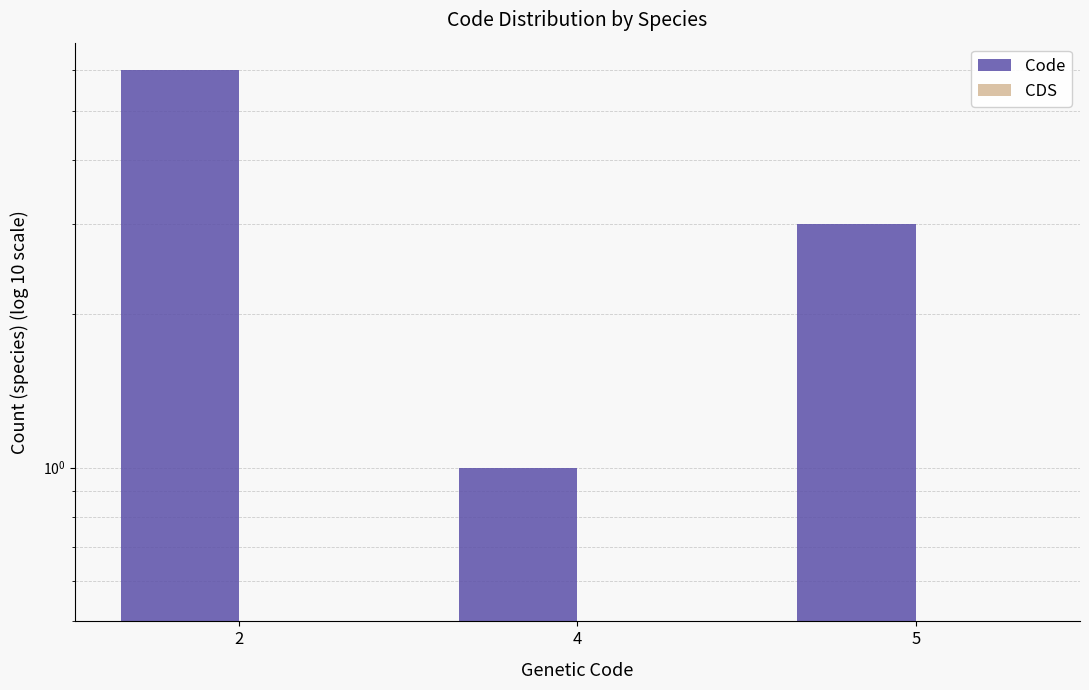

Reading right to left, list all the values displayed in this chart.

Code: 5=3.0	4=1.0	2=6.0
CDS: 5=0.5	4=0.5	2=0.5